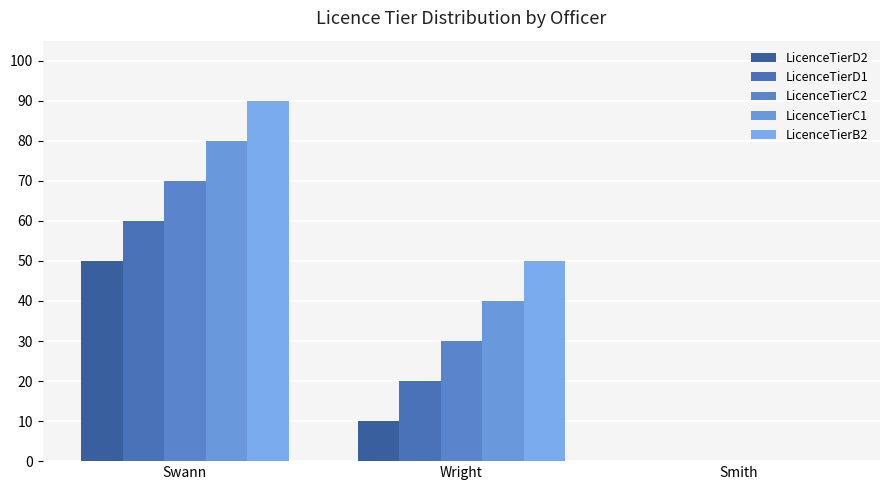

Which series has the widest spread of values?

LicenceTierB2